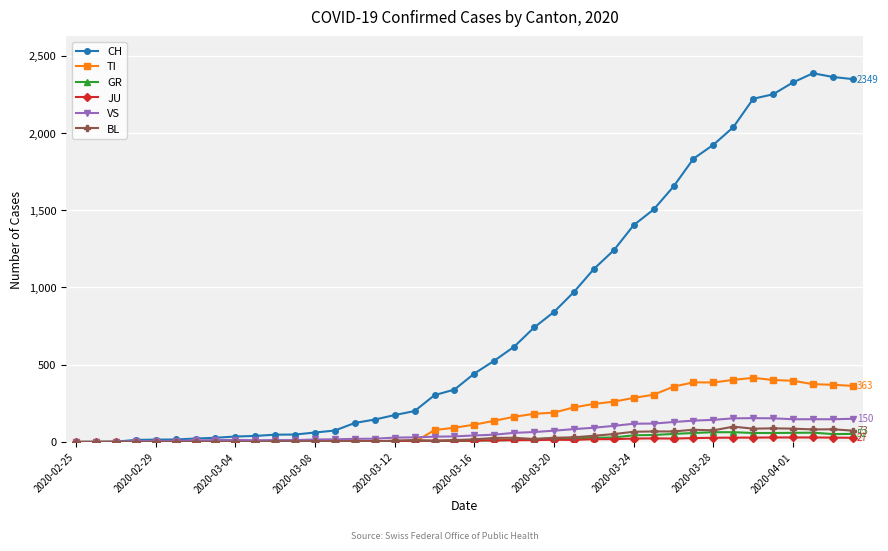

Which series has the widest spread of values?

CH